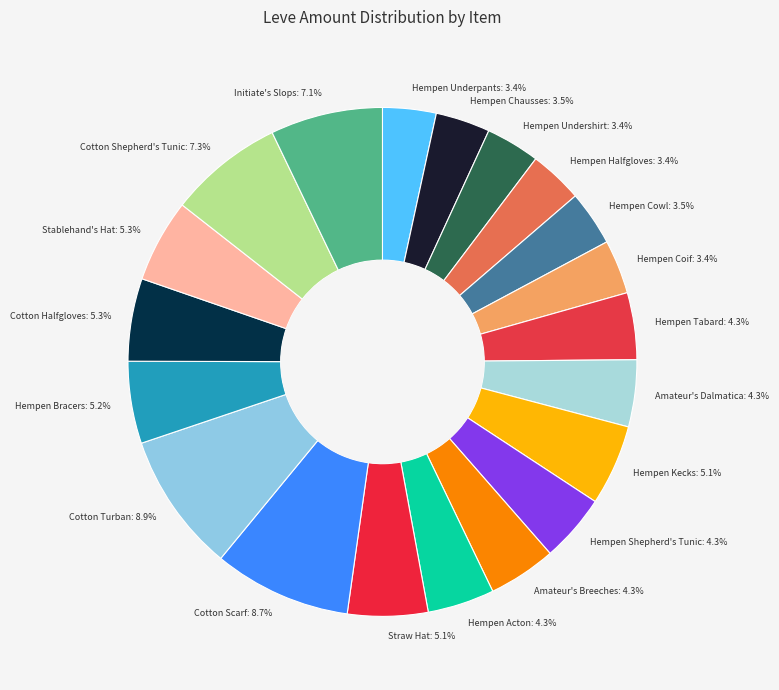

True or false: Hempen Coif accounts for 3% of the total.

True